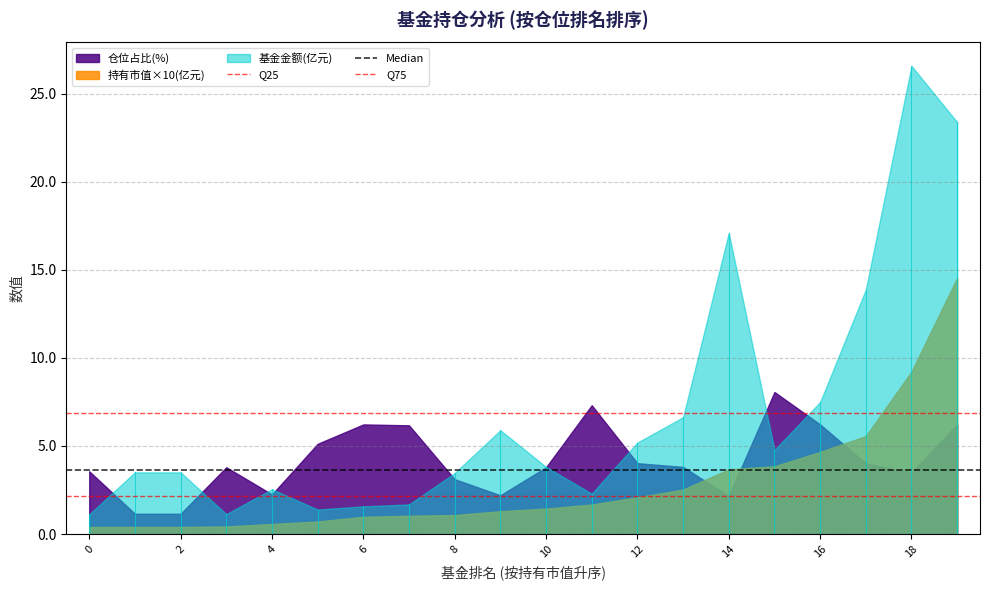

Does the chart display data point markers on the line(s)?

No